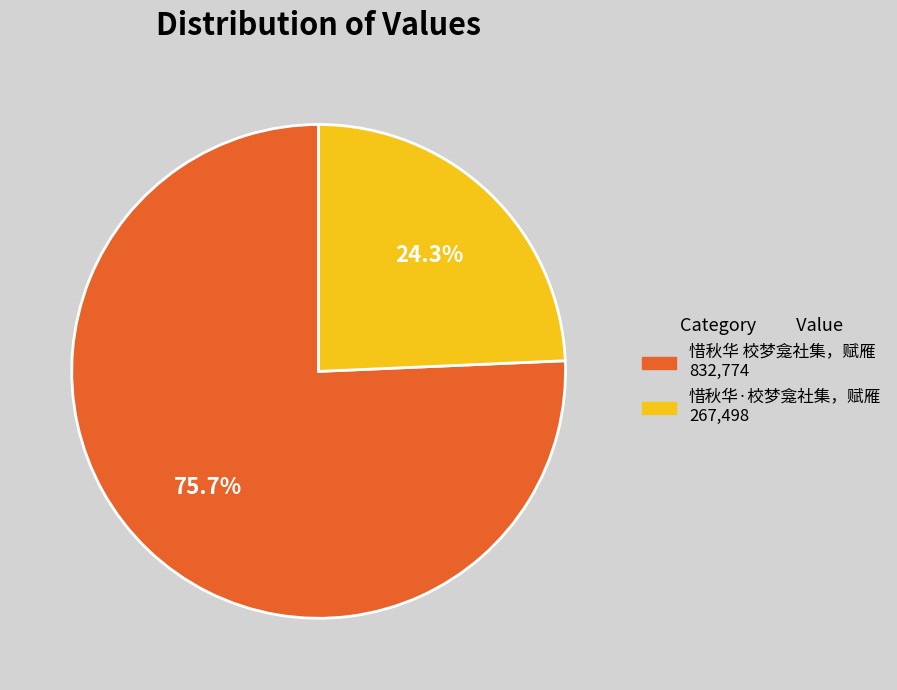

Count the number of slices in the pie.

2